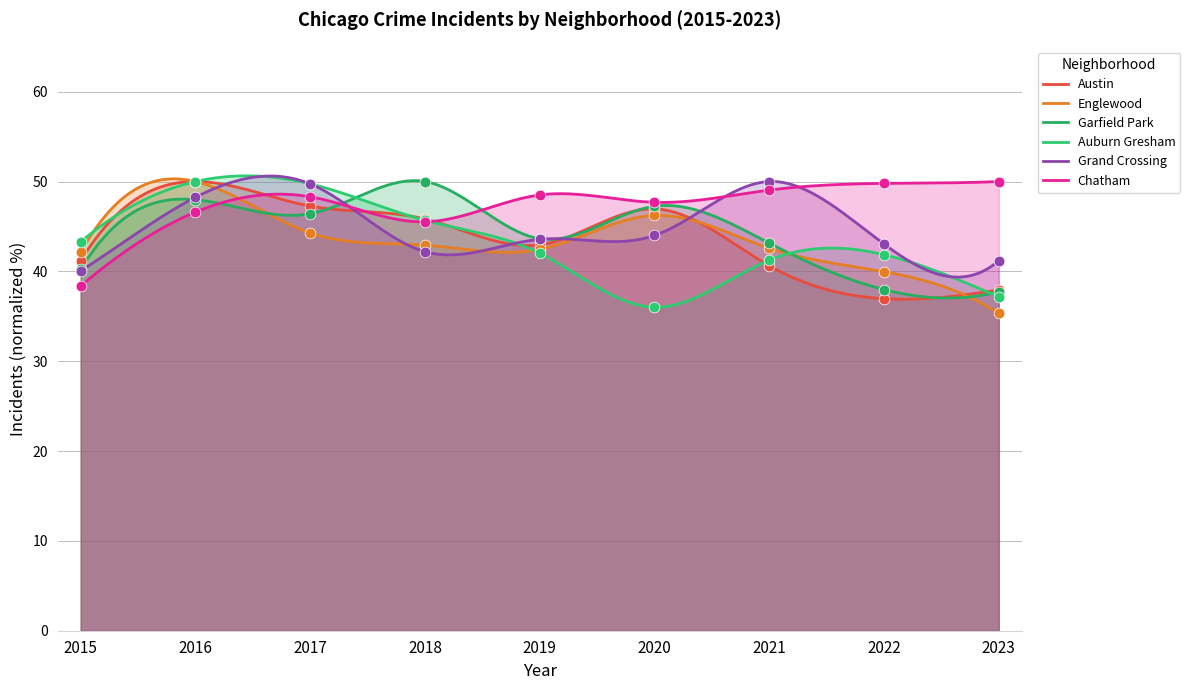

Which series has the largest total across all categories?

Chatham